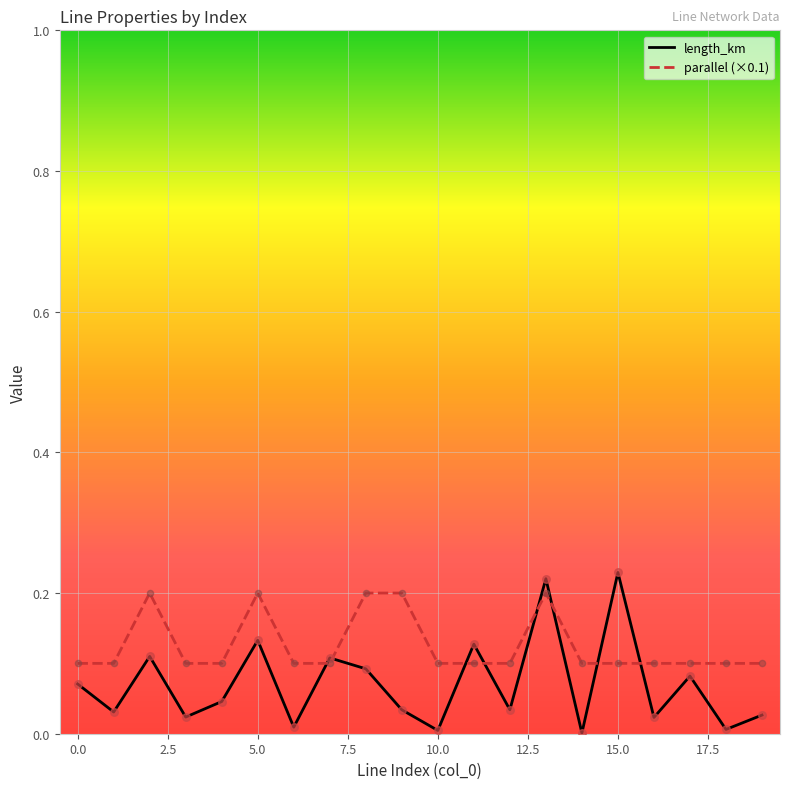

Which series has the largest total across all categories?

parallel (×0.1)